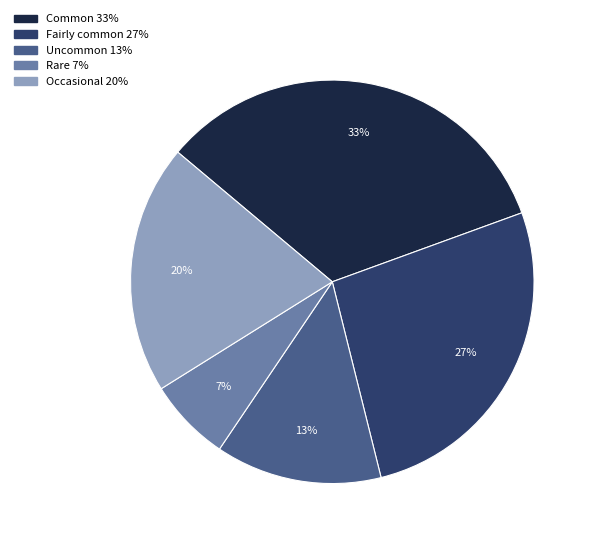

To the nearest percent, what is the average slice percentage?

20%